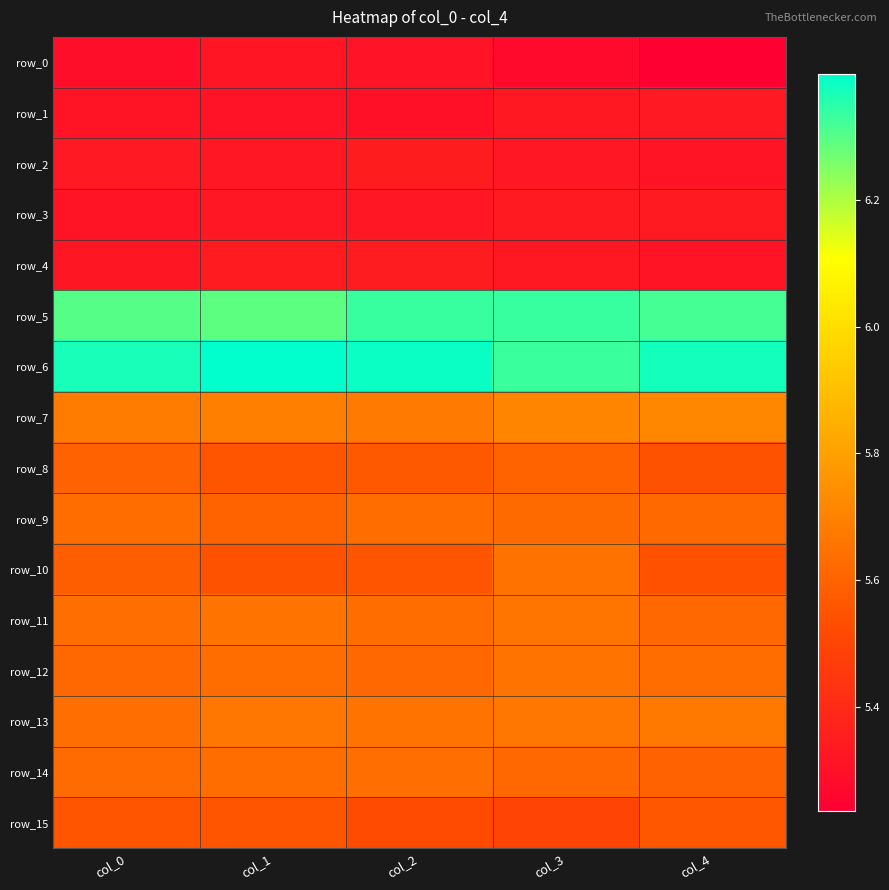

Between col_3 and col_1, which is larger?

col_1